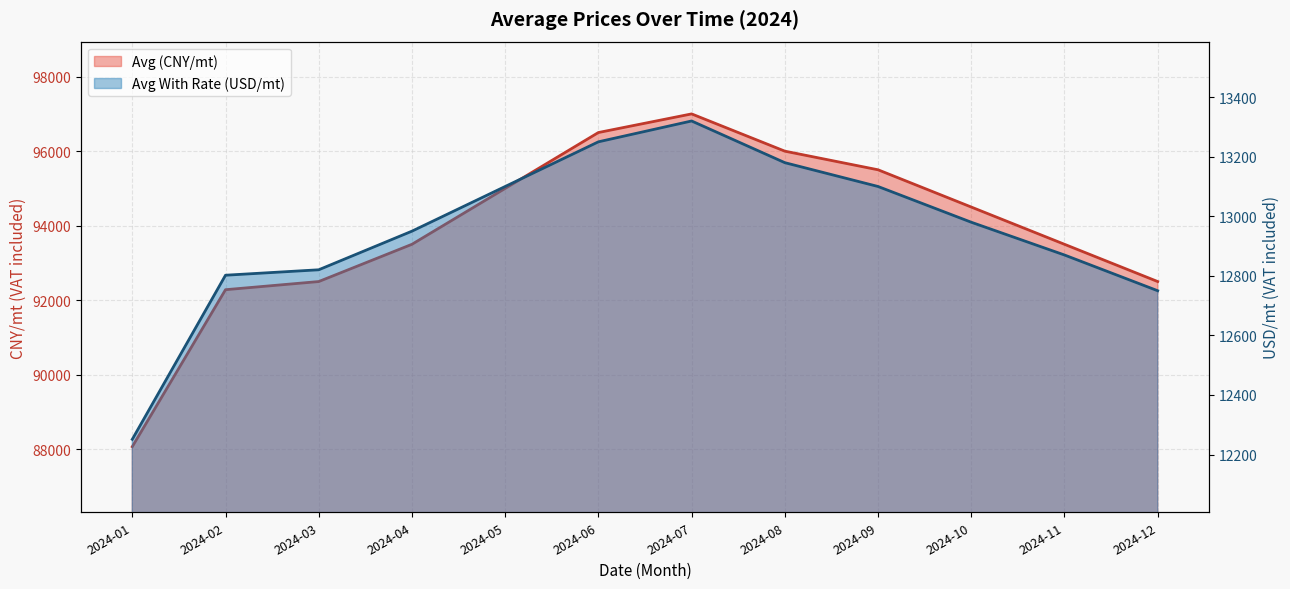

What is the difference between the highest and lowest values at 2024-12?

79750.0